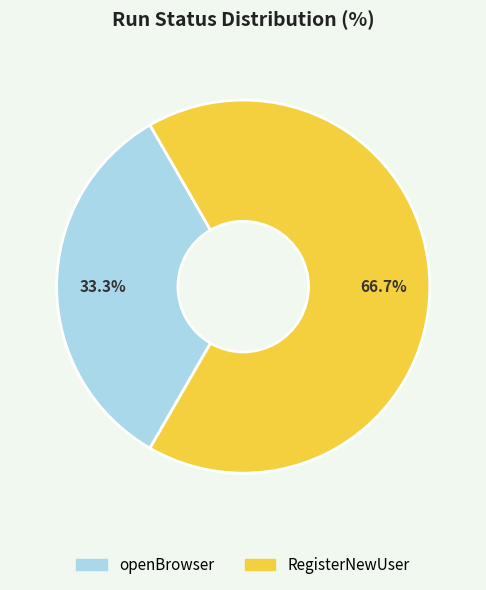

What percentage do openBrowser and RegisterNewUser together represent?

100.0%